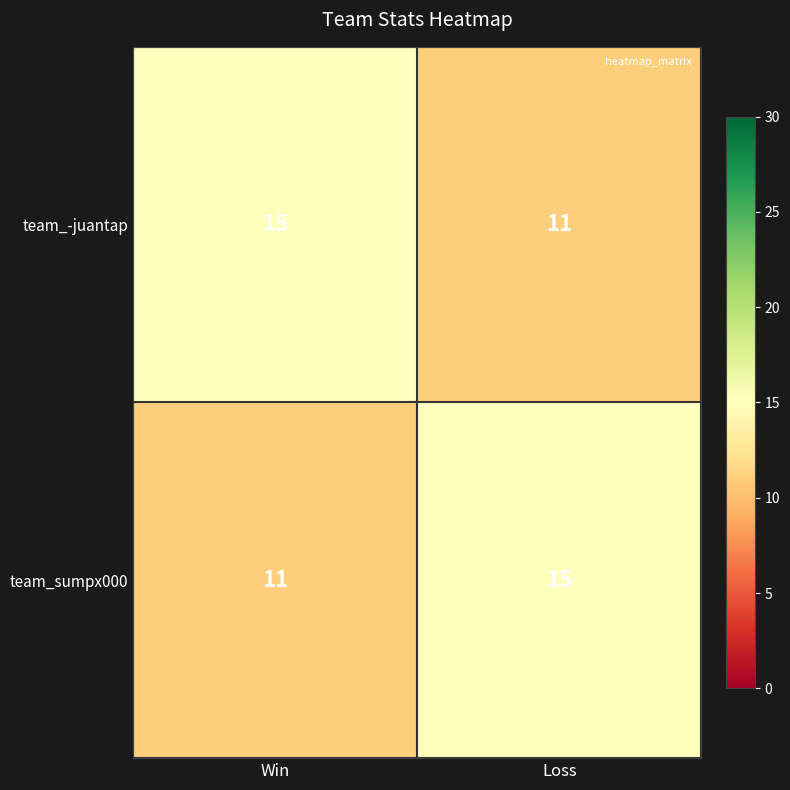

What is the total value across all series at Loss?

26